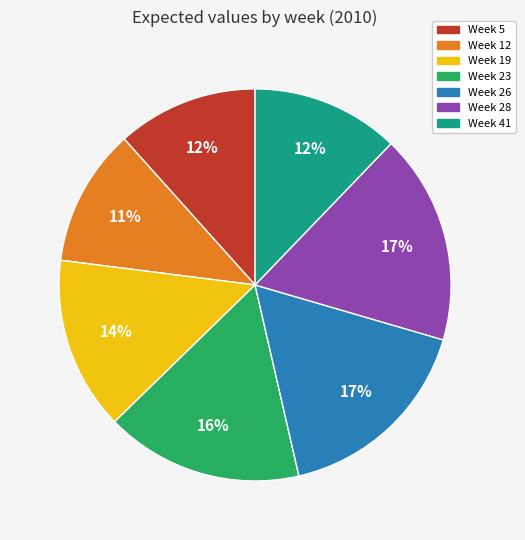

Does any single category account for the majority?

No